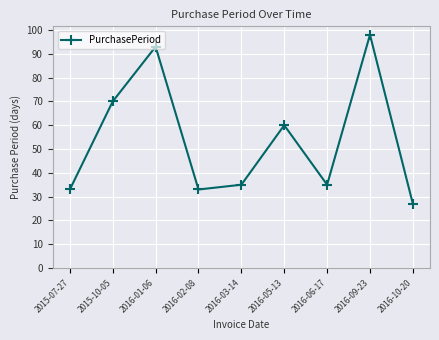

Reading right to left, what are all the values shown in this chart?

27	98	35	60	35	33	93	70	33